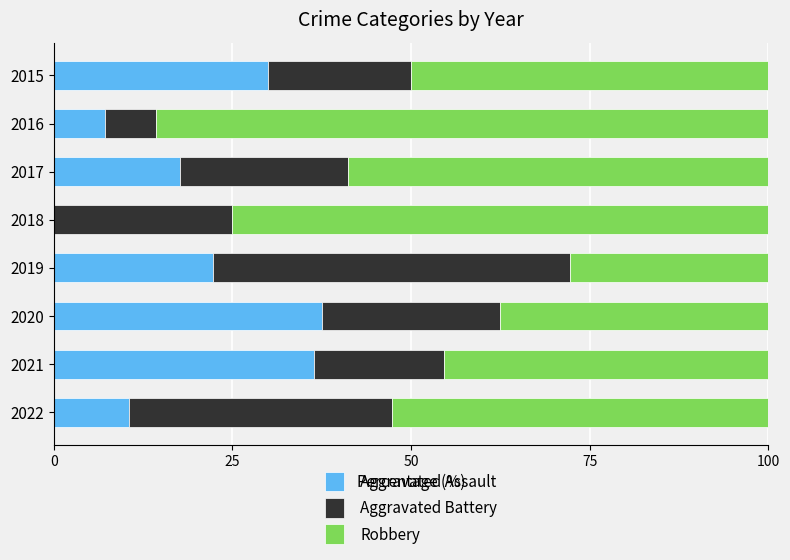

What is the sum of the Aggravated Assault values at 2018 and 2022?

10.5